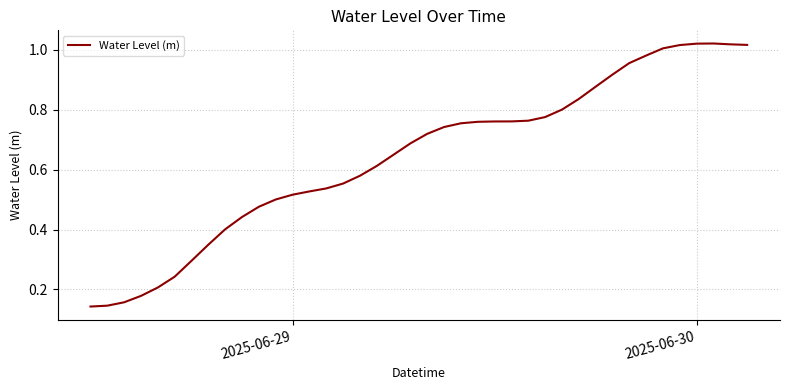

What is the smallest value displayed?

0.1